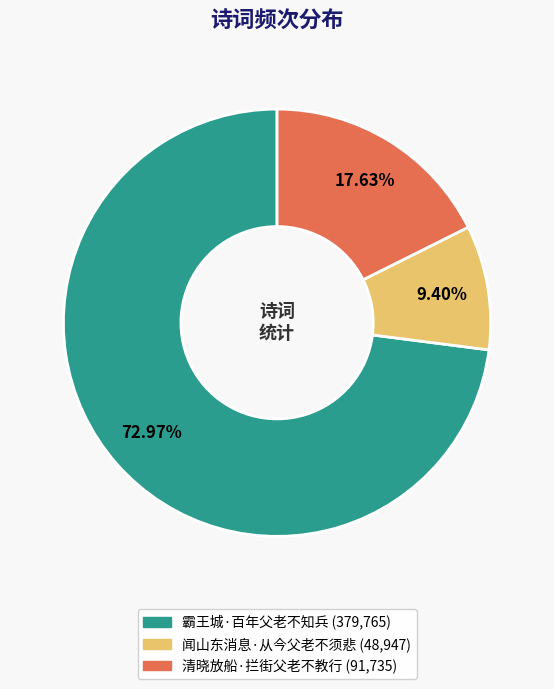

Which category has the biggest portion of the pie?

霸王城·百年父老不知兵